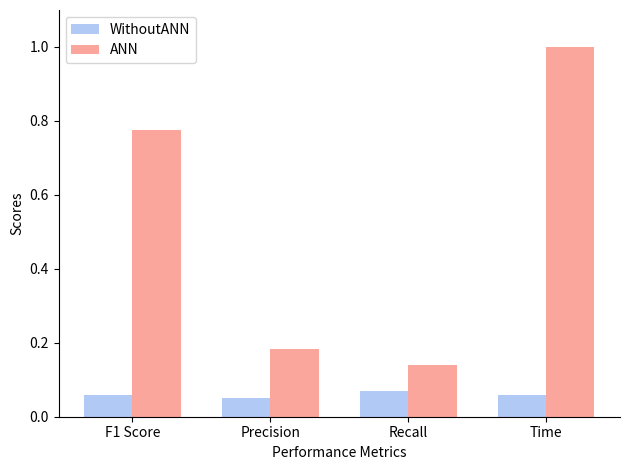

True or false: ANN has a value of 0.5 at Time.

False